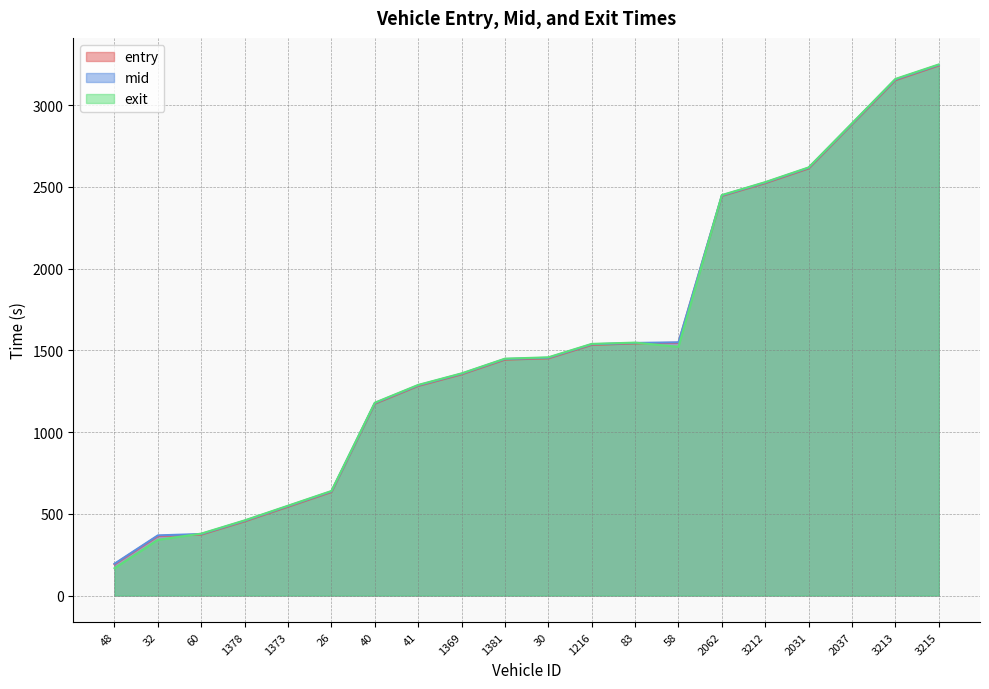

Which category has the highest value in the mid series?

3215